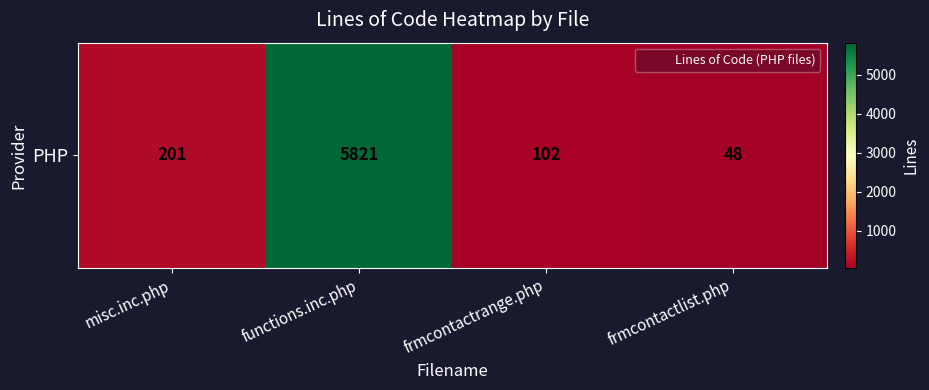

List the labels in order of value, smallest first.

frmcontactlist.php, frmcontactrange.php, misc.inc.php, functions.inc.php